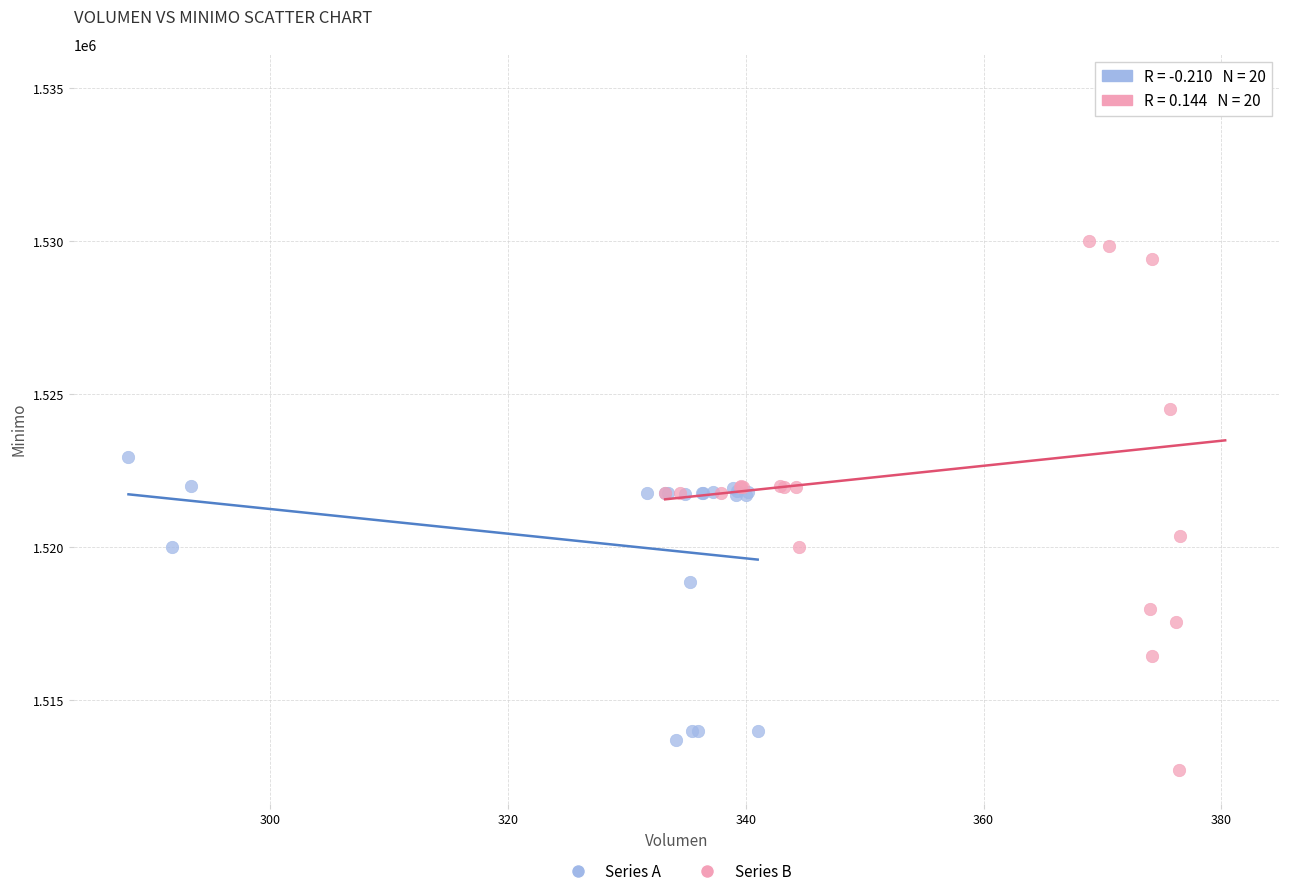

Which series contains the highest Y value?

Series B